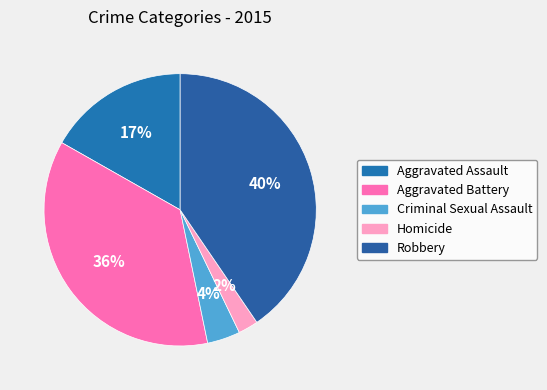

Between Robbery and Aggravated Assault, which is larger?

Robbery